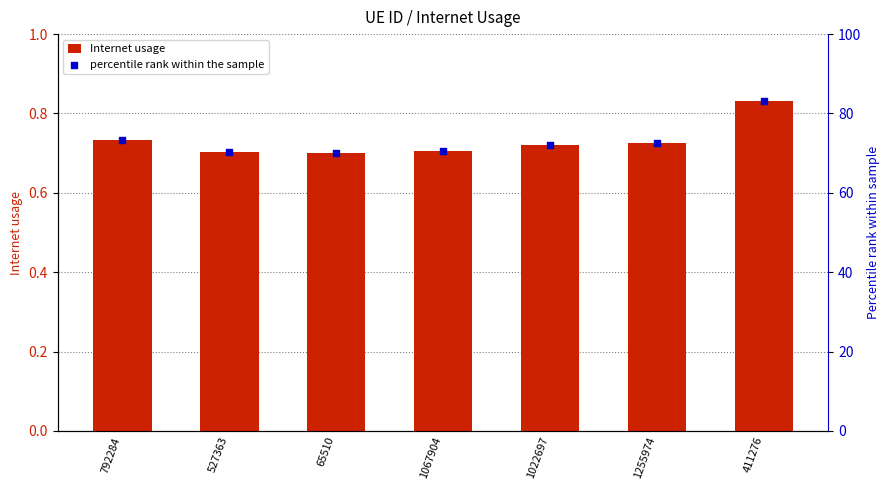

At how many categories does at least one series exceed 13?

7